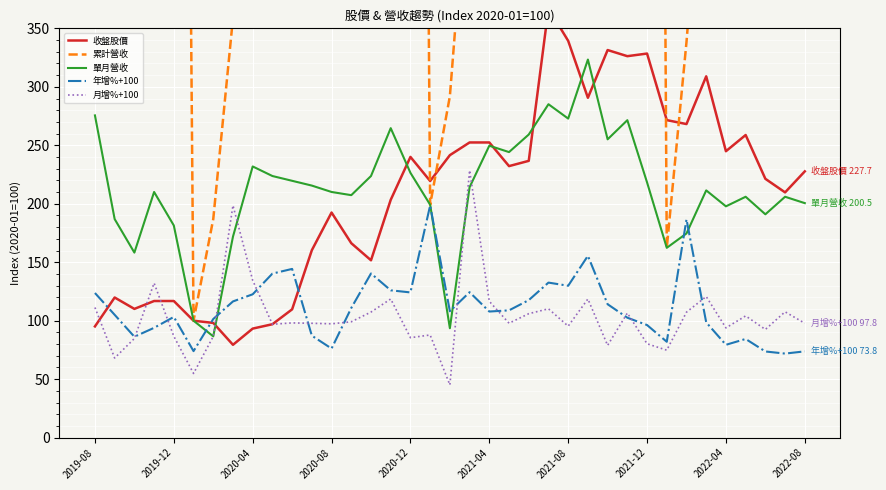

What is the lowest value of the 年增%+100 series?

71.9